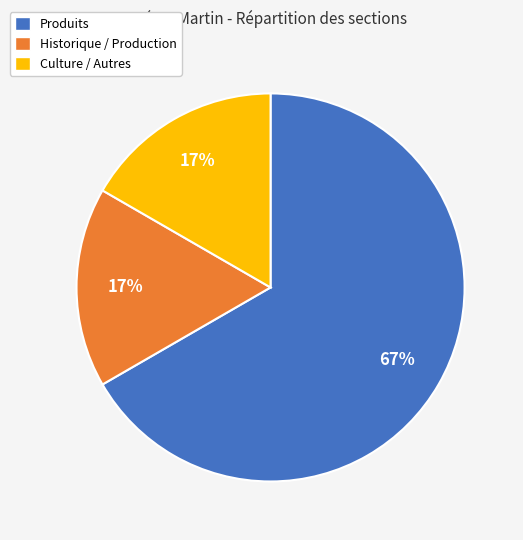

To the nearest percent, what is the difference between the largest and smallest slice percentages?

50%